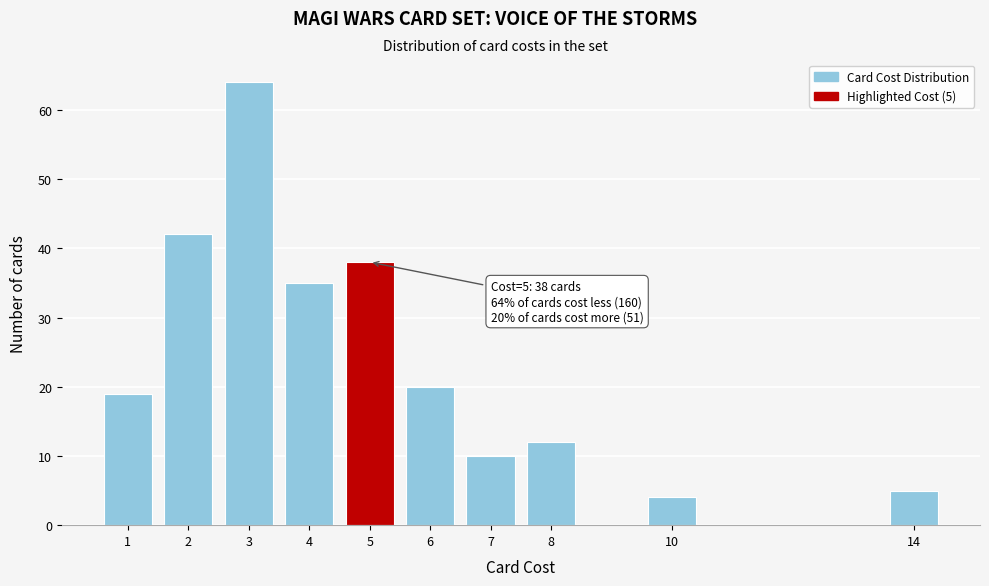

Reading left to right, transcribe all the data shown in this chart.

1=19	2=42	3=64	4=35	5=38	6=20	7=10	8=12	10=4	14=5